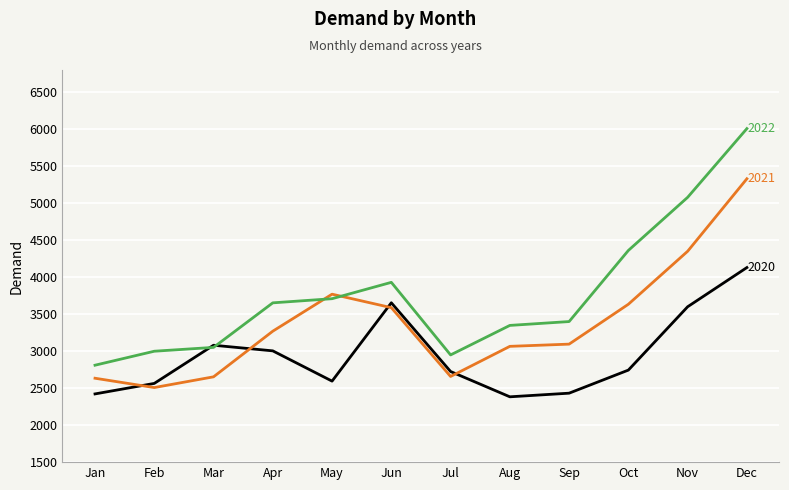

At which category is the sum across all series the highest?

Dec